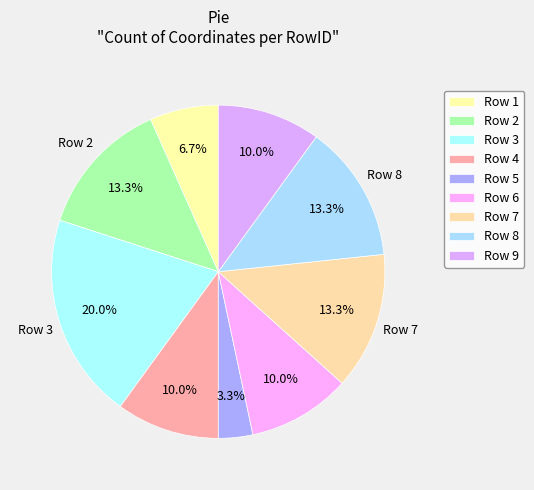

Between Row 3 and Row 6, which is larger?

Row 3